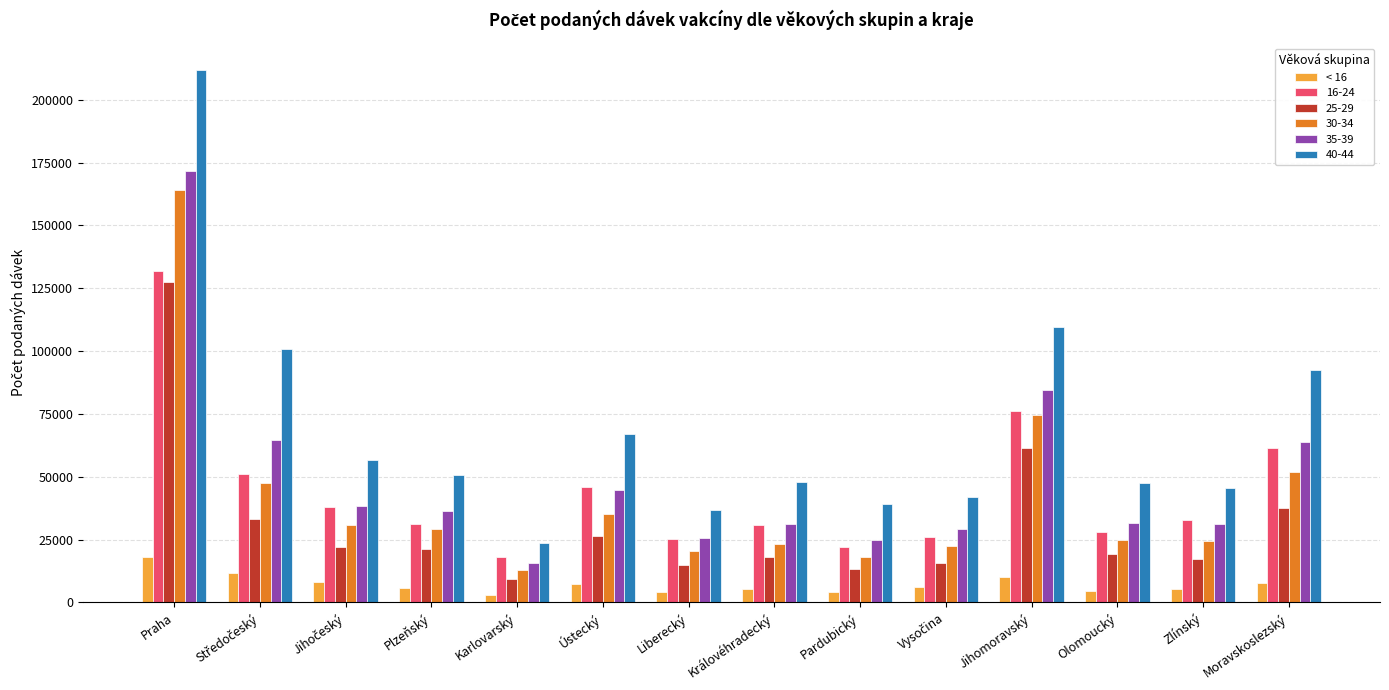

How many categories are shown in the chart?

14